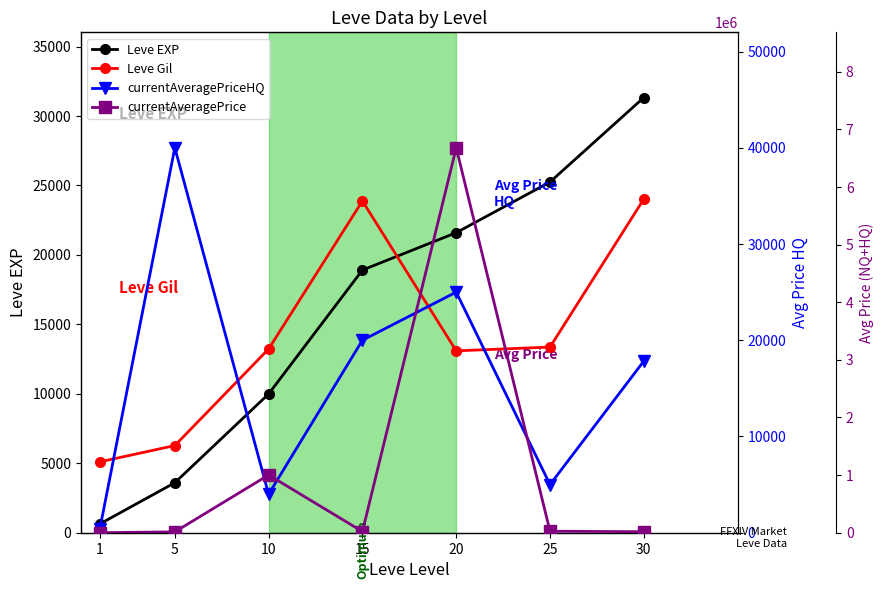

What are all the series names shown in the legend?

Leve EXP, Leve Gil, currentAveragePriceHQ, currentAveragePrice